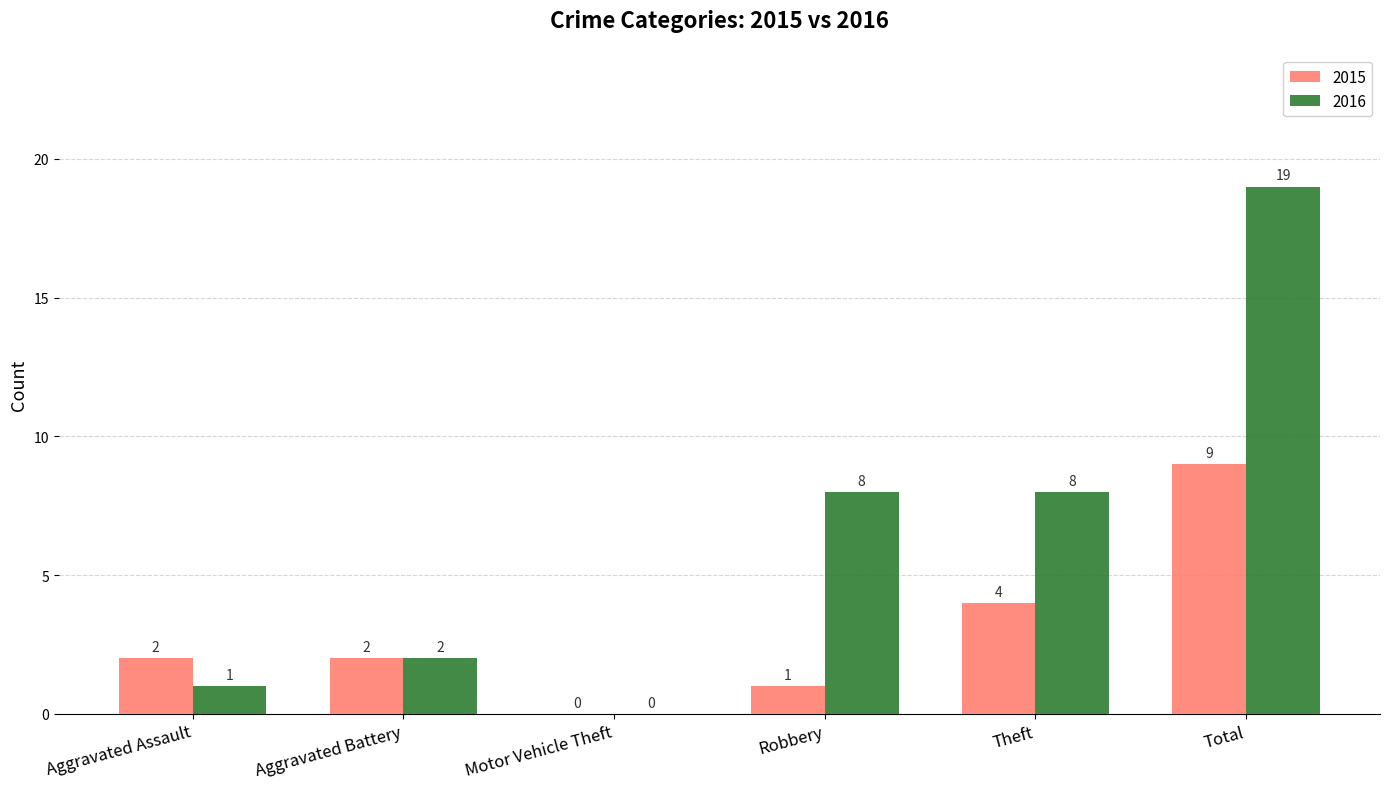

Is the value of 2015 at Aggravated Assault greater than the value of 2016 at Theft?

No